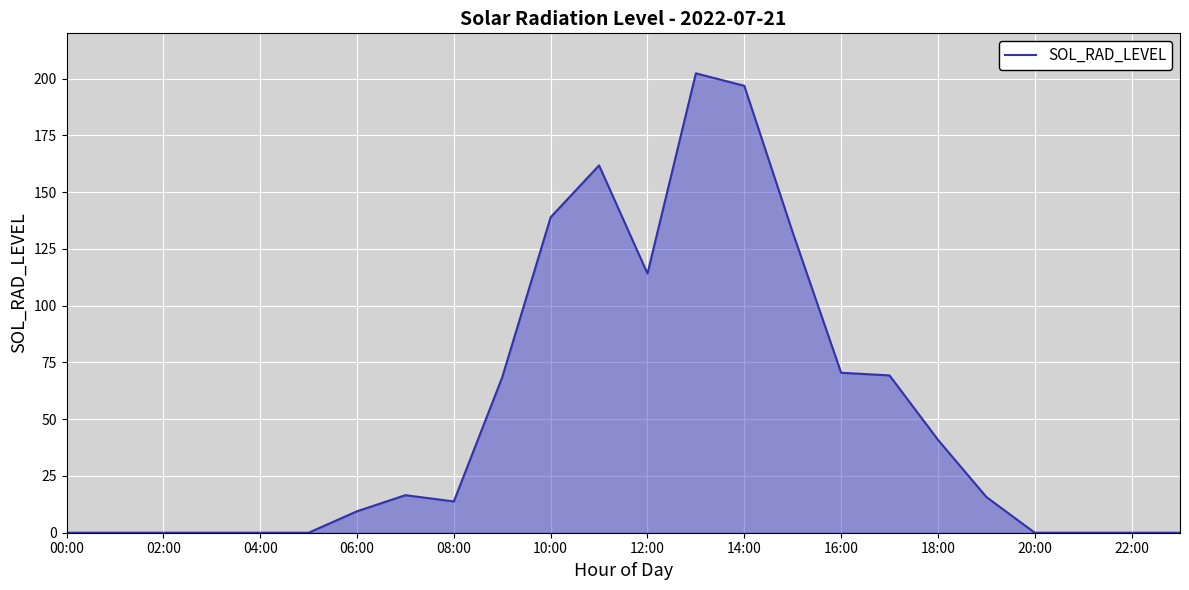

Does the chart display data point markers on the line(s)?

No